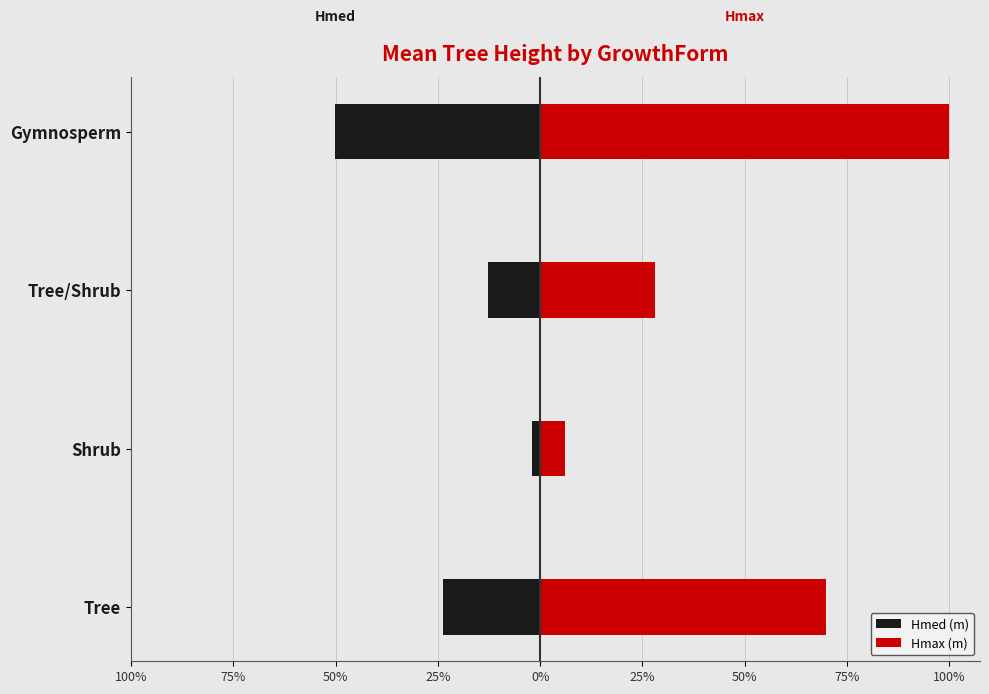

What is the sum of all Hmax (m) values?

204.1